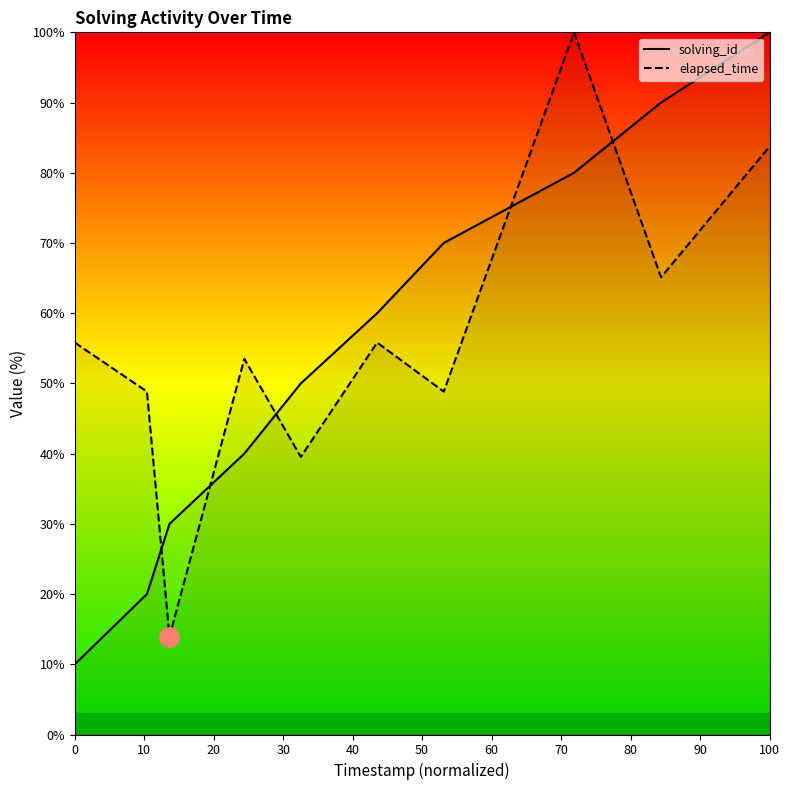

At which category is the sum across all series the highest?

100